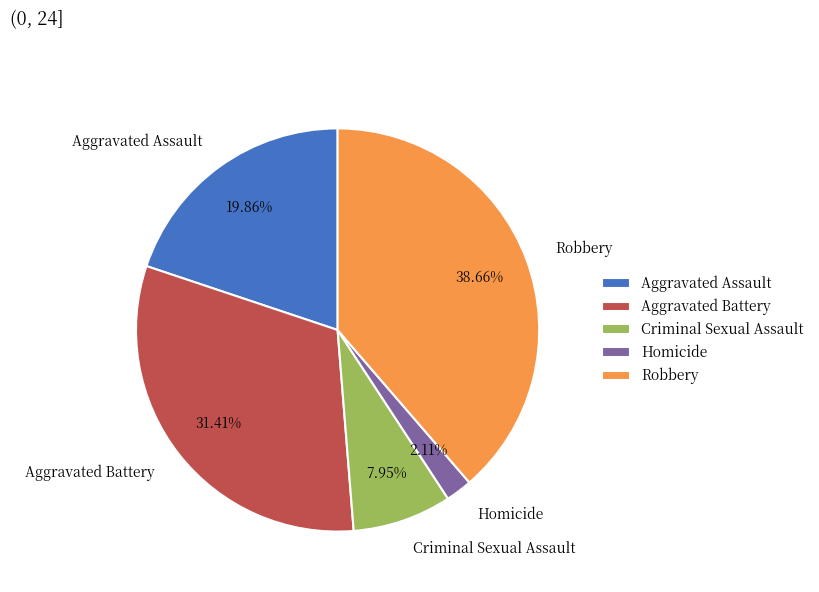

True or false: Aggravated Assault accounts for 27% of the total.

False